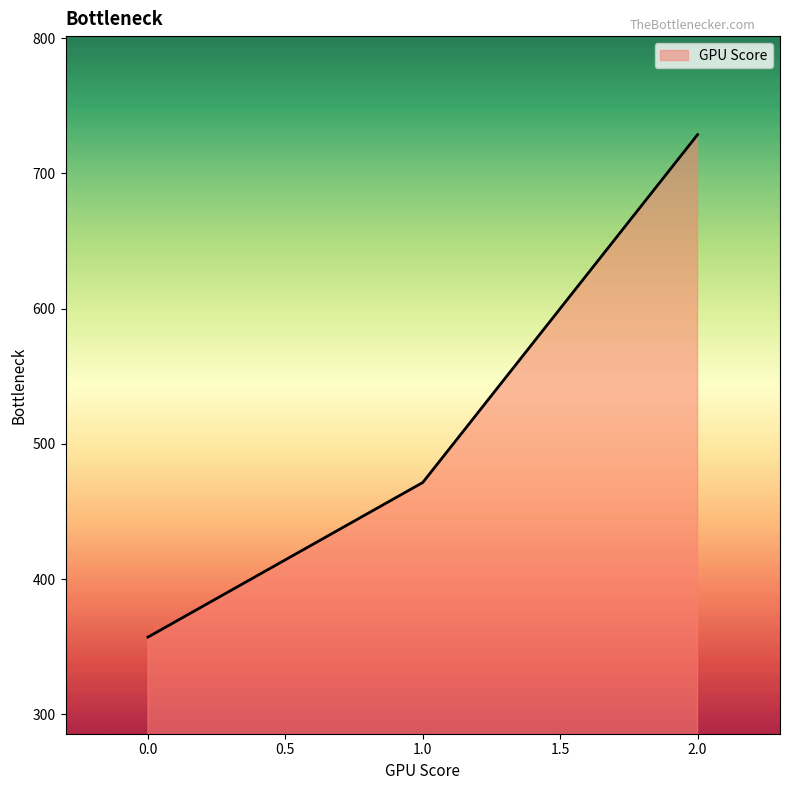

What is the change in value from 0.0 to 2.0?

+371.4